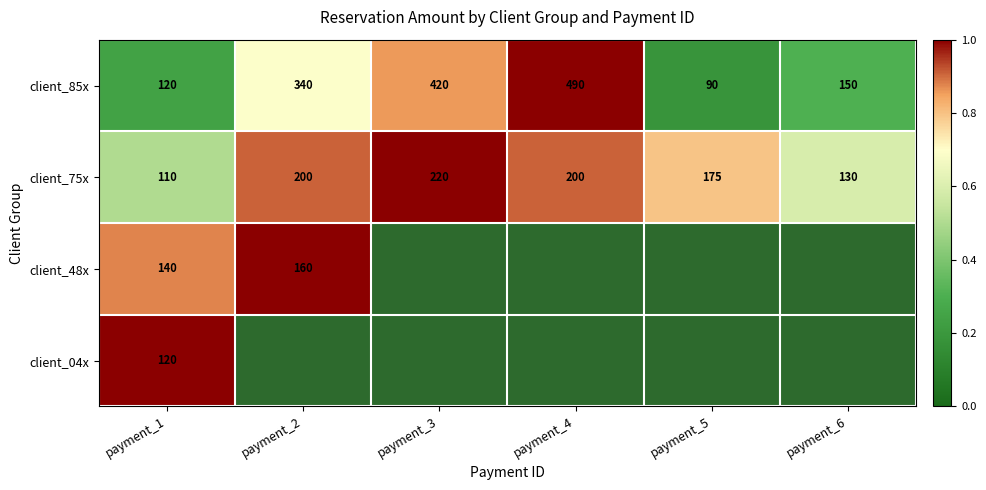

Is the value of client_75x at payment_2 greater than the value of client_85x at payment_4?

No